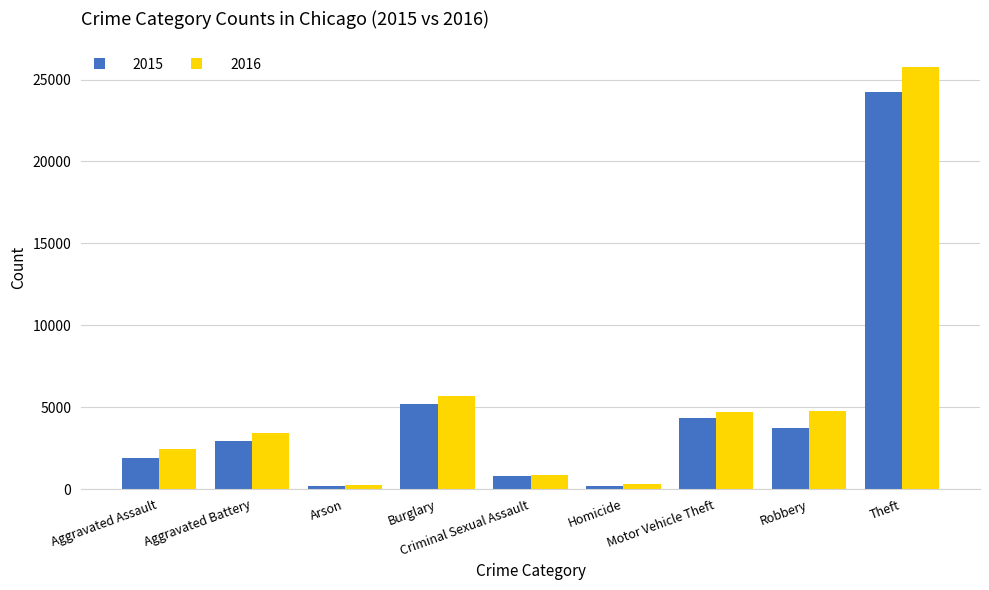

List the series in order of their peak value, lowest first.

2015, 2016